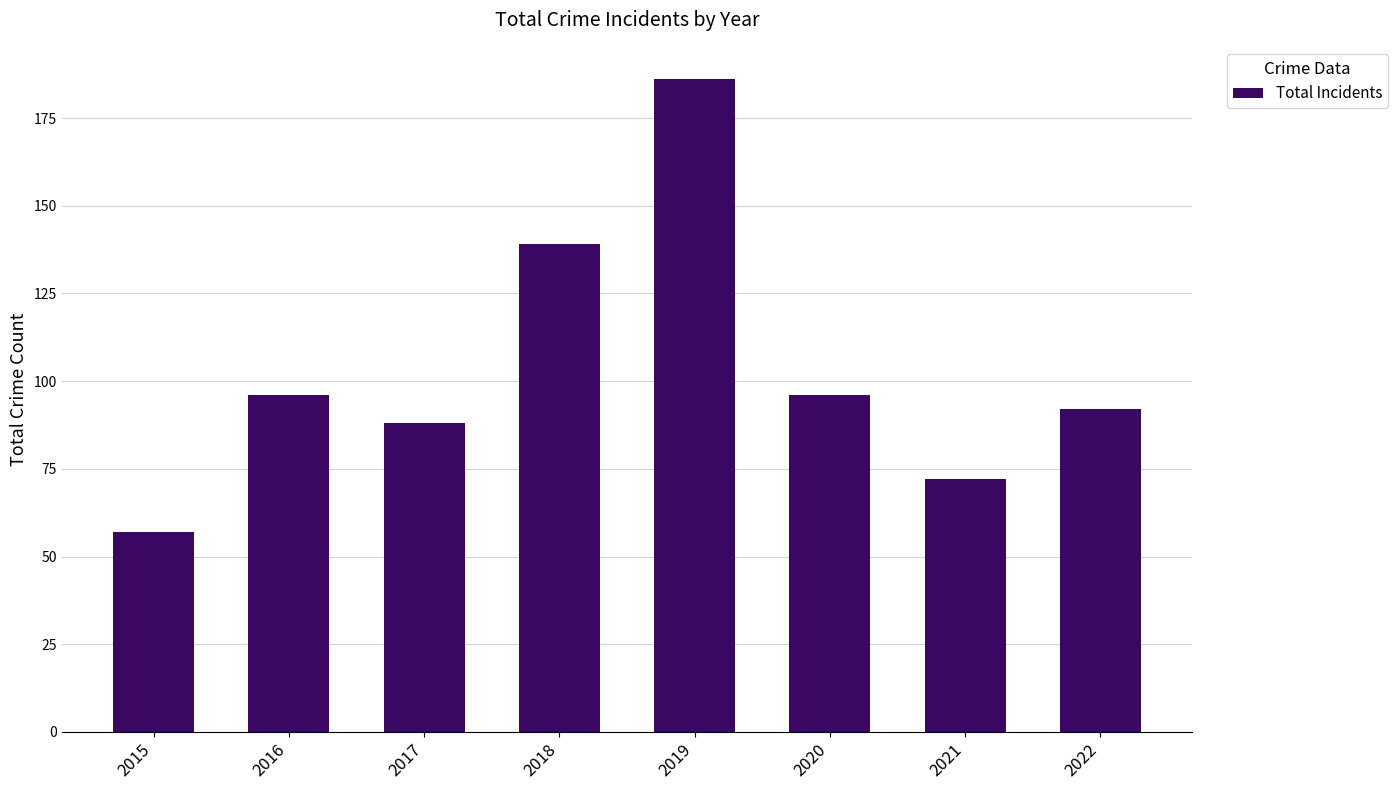

How many categories are shown in the chart?

8